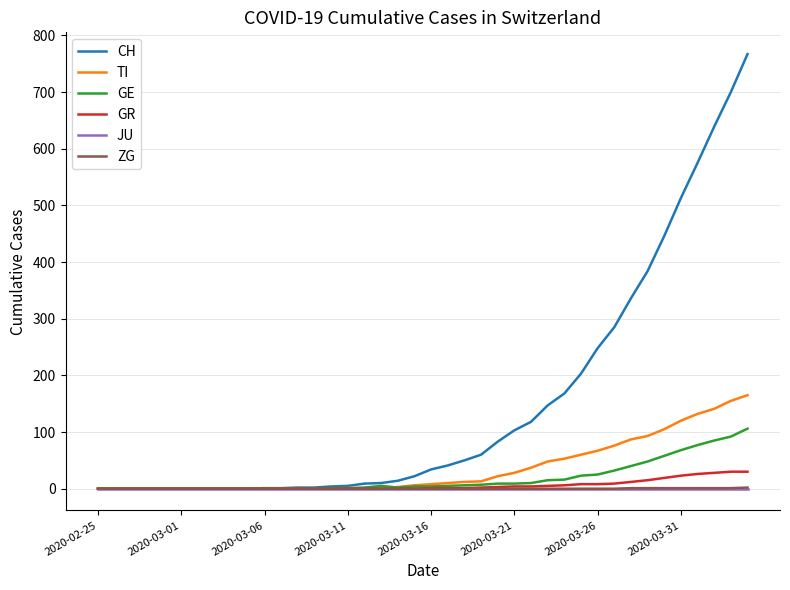

Which series has the largest total across all categories?

CH